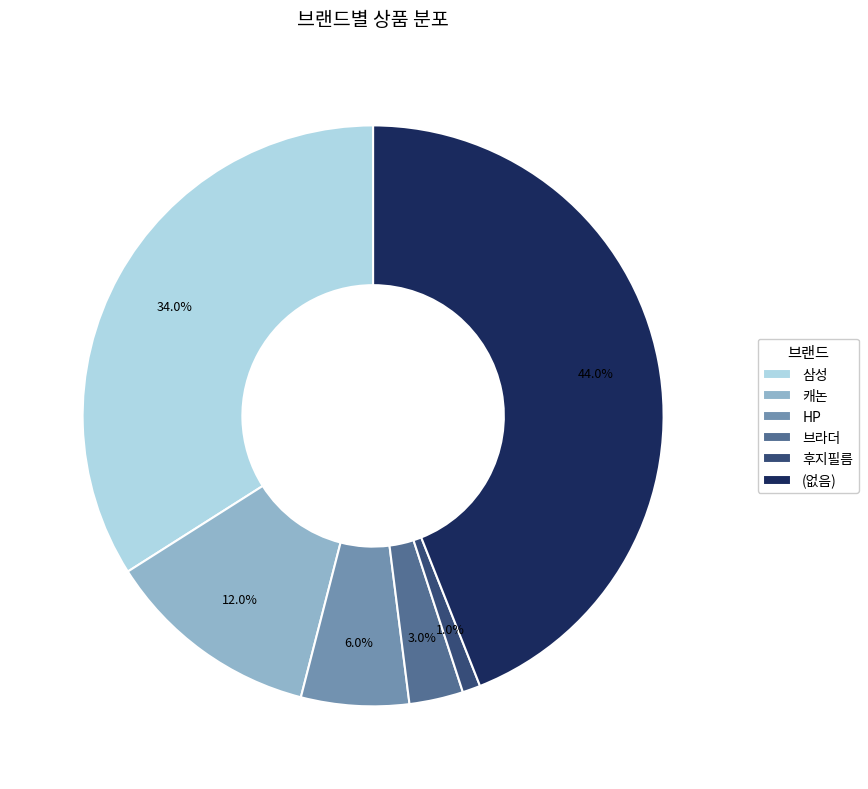

What is the ratio of the value at 후지필름 to the value at 브라더?

0.3